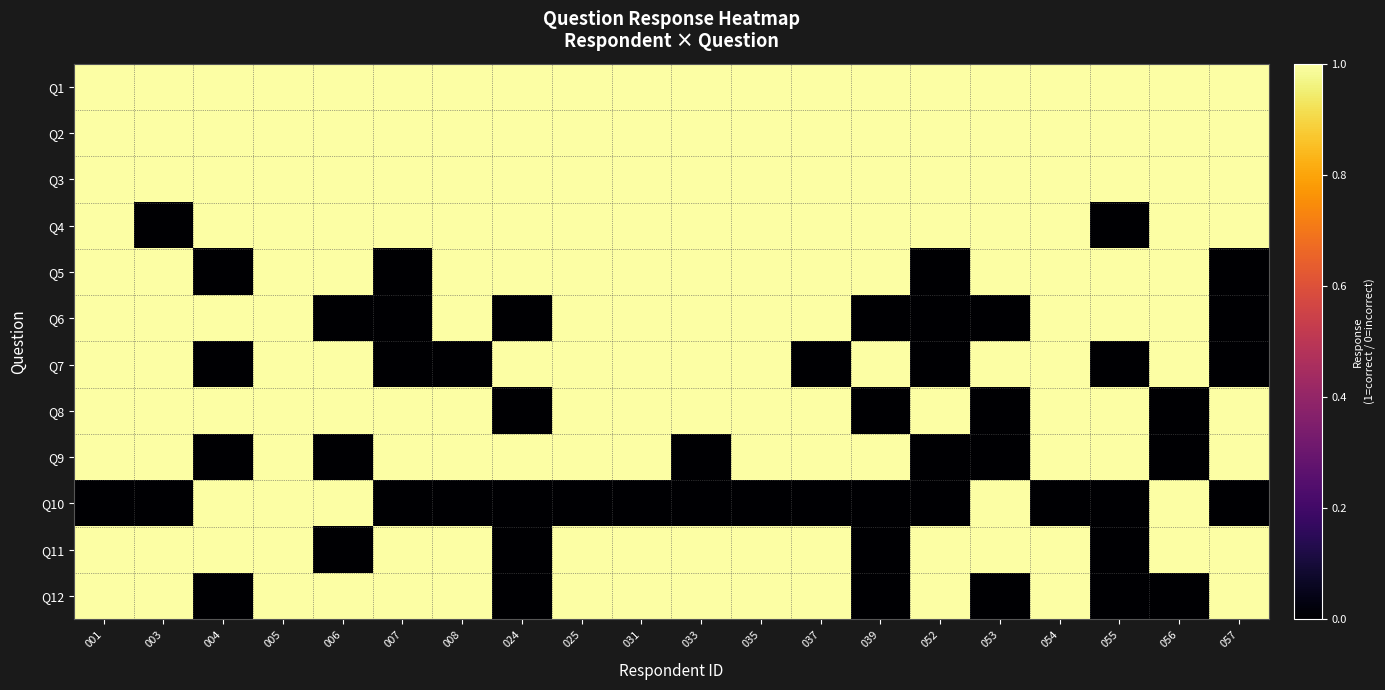

Between 031 and 033, which series saw the biggest shift?

Q9